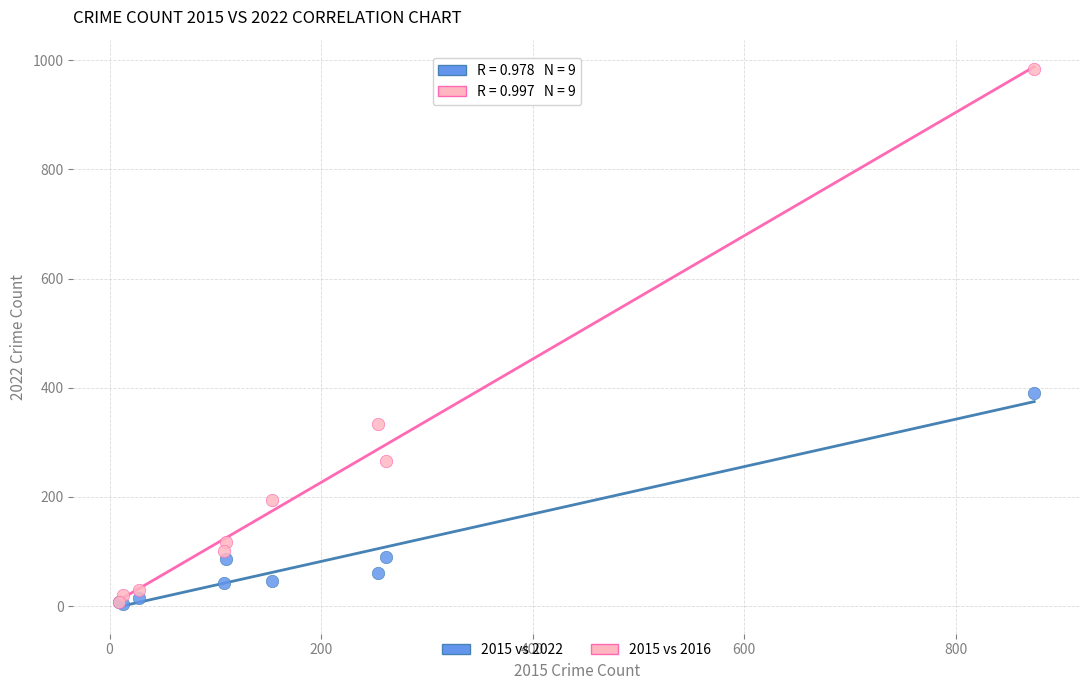

In the 2015 vs 2016 series, what Y value is closest to 495?

333